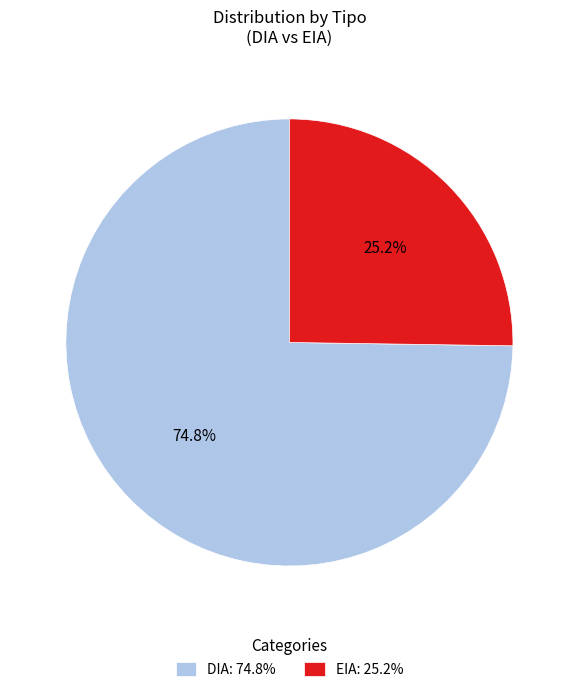

To the nearest percent, what is the average slice percentage?

50%